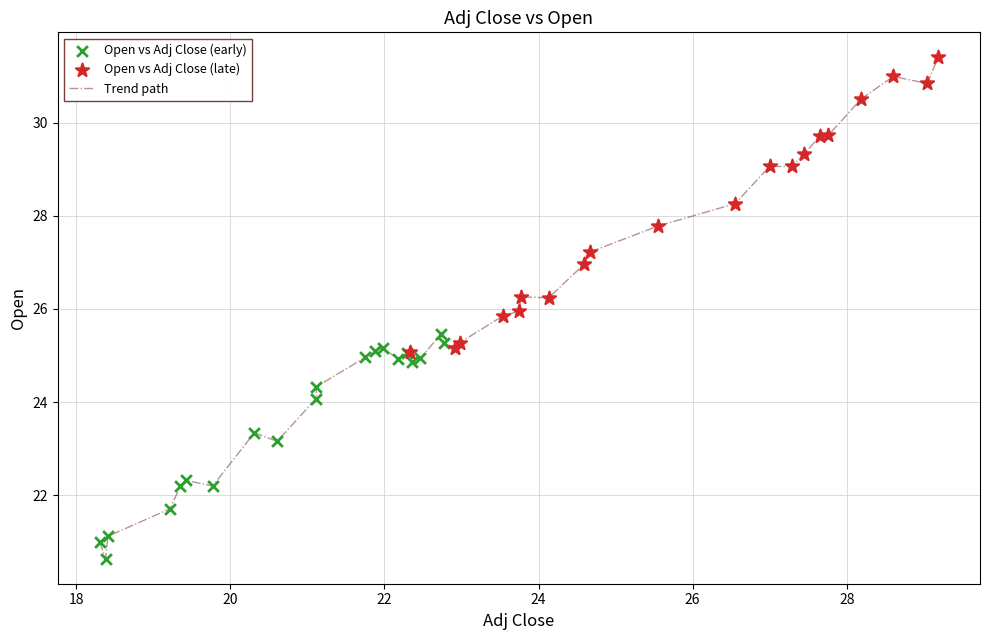

What is the difference between the maximum and minimum values?

10.8